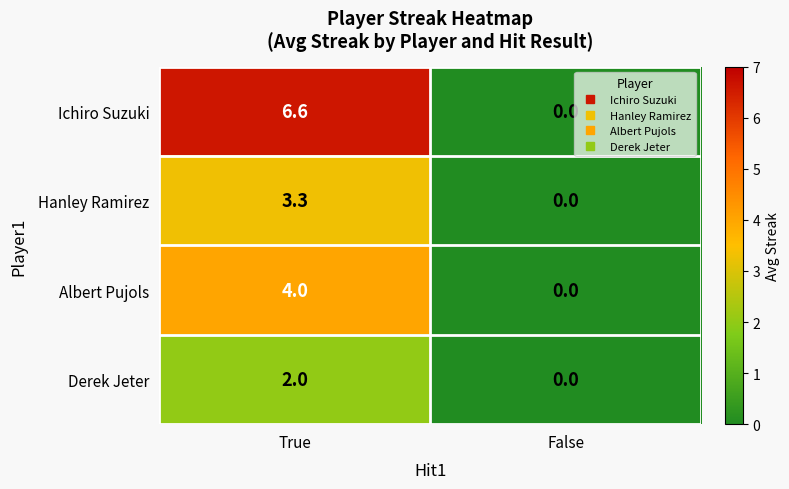

Which series has the largest range (max minus min)?

Ichiro Suzuki